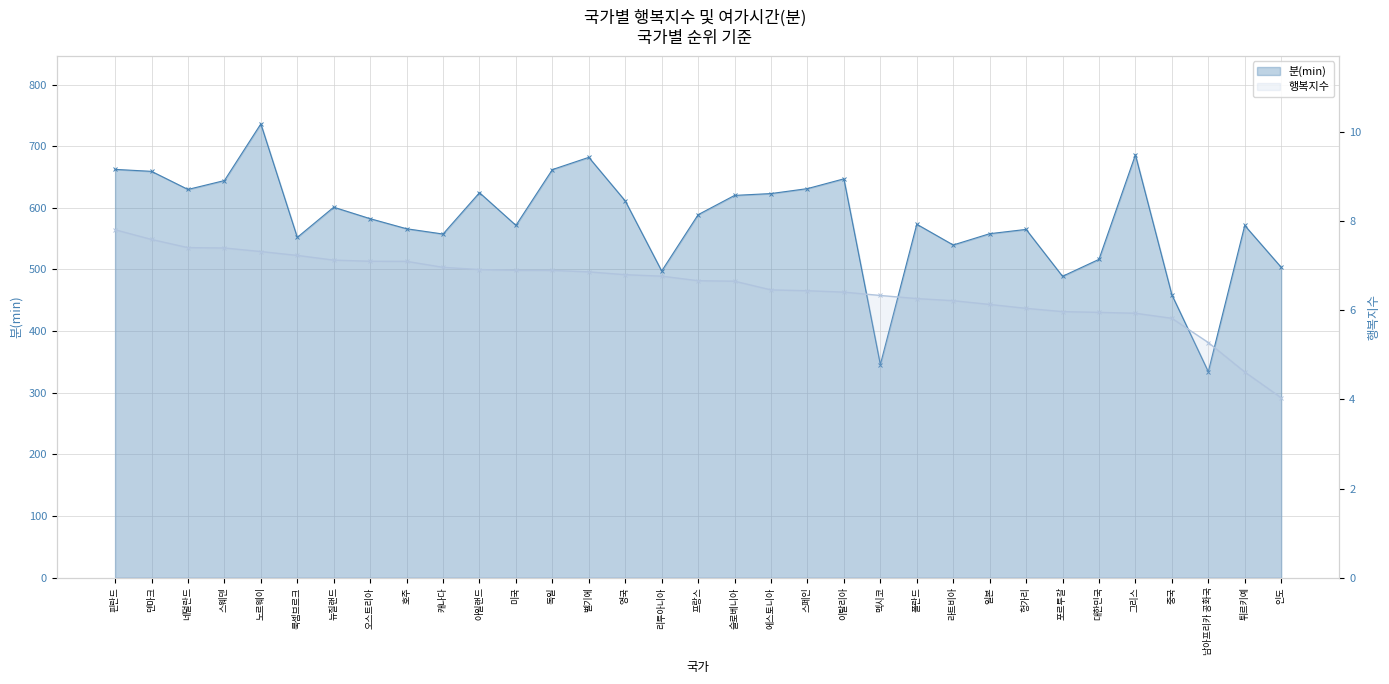

True or false: 분(min) and 행복지수 intersect in this chart.

False